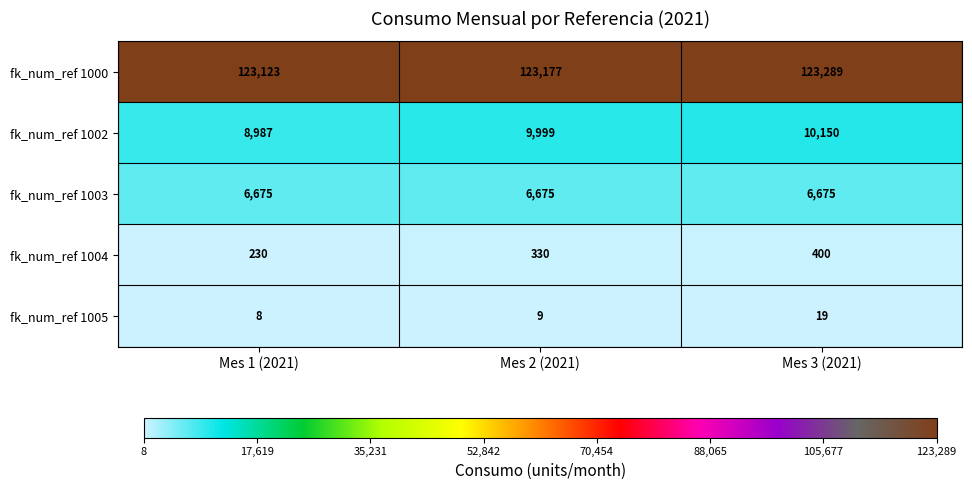

What is the average value of the fk_num_ref 1004 series?

320